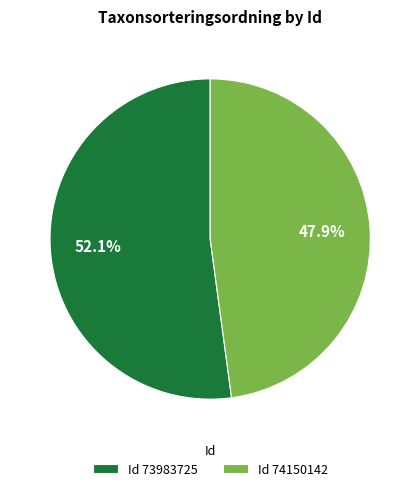

Which slice is the largest?

Id 73983725